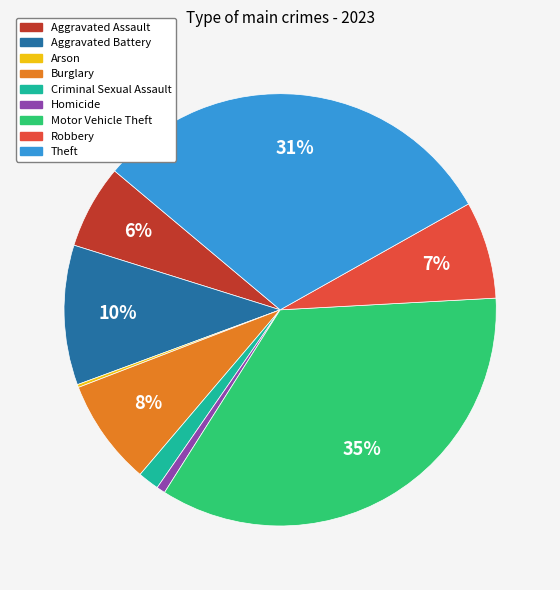

Does Motor Vehicle Theft account for over 50% of the chart?

No